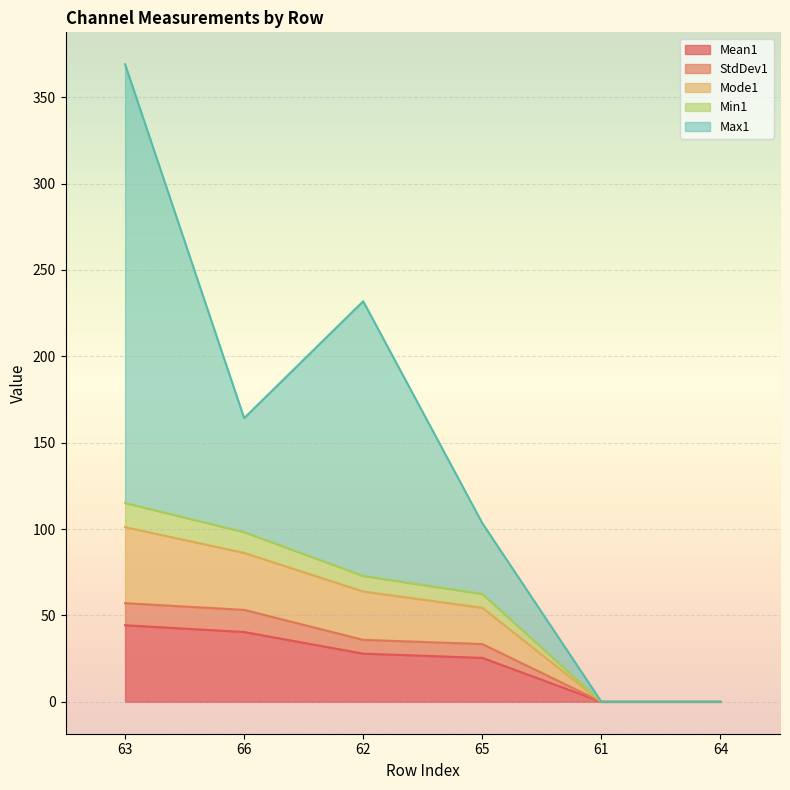

At which category is the sum across all series the highest?

63